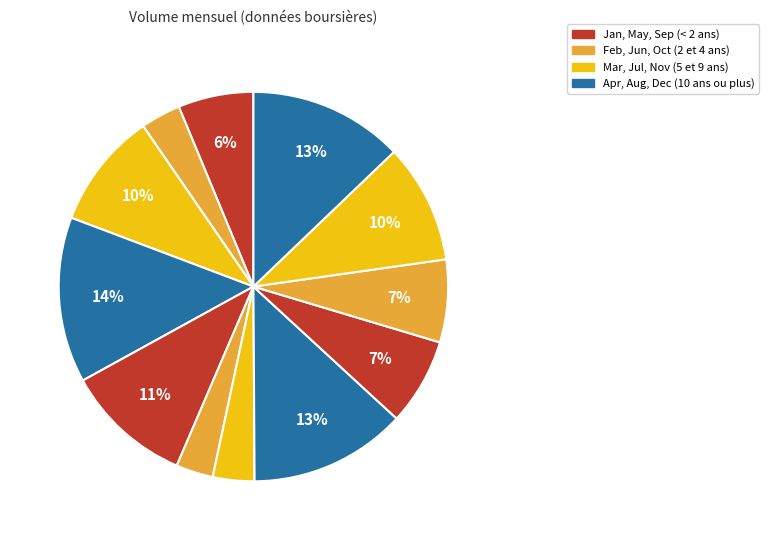

How many slices are in this pie chart?

12